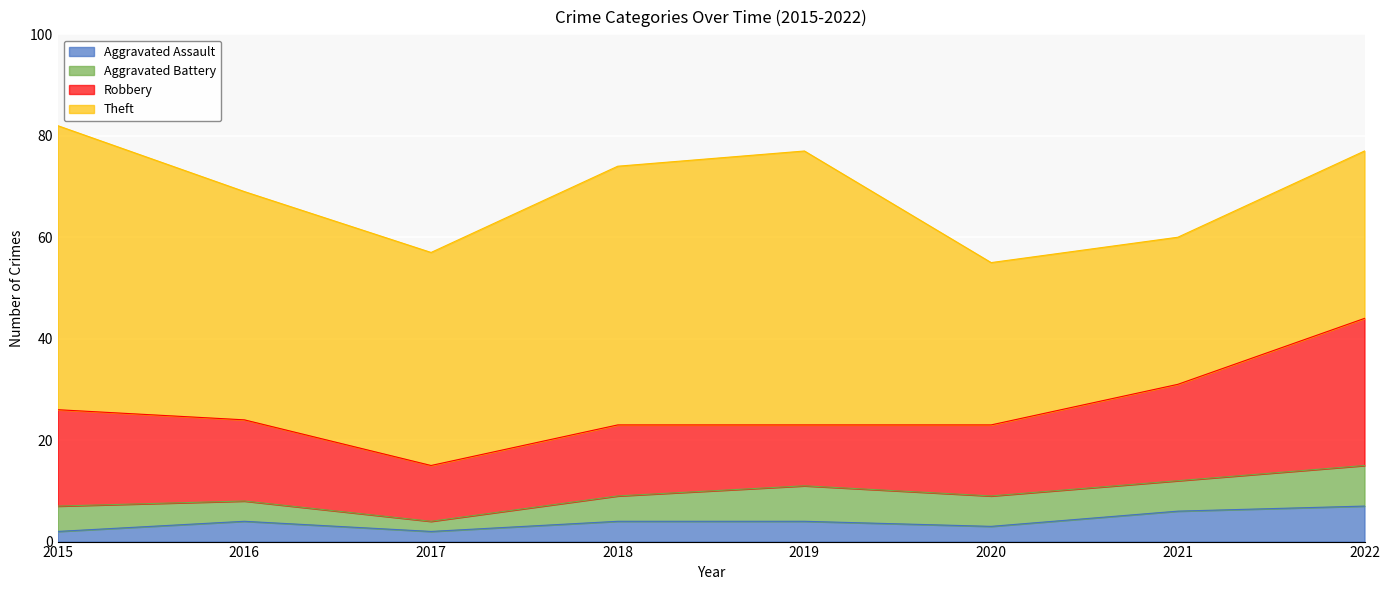

How many data points in Robbery are above 16?

3